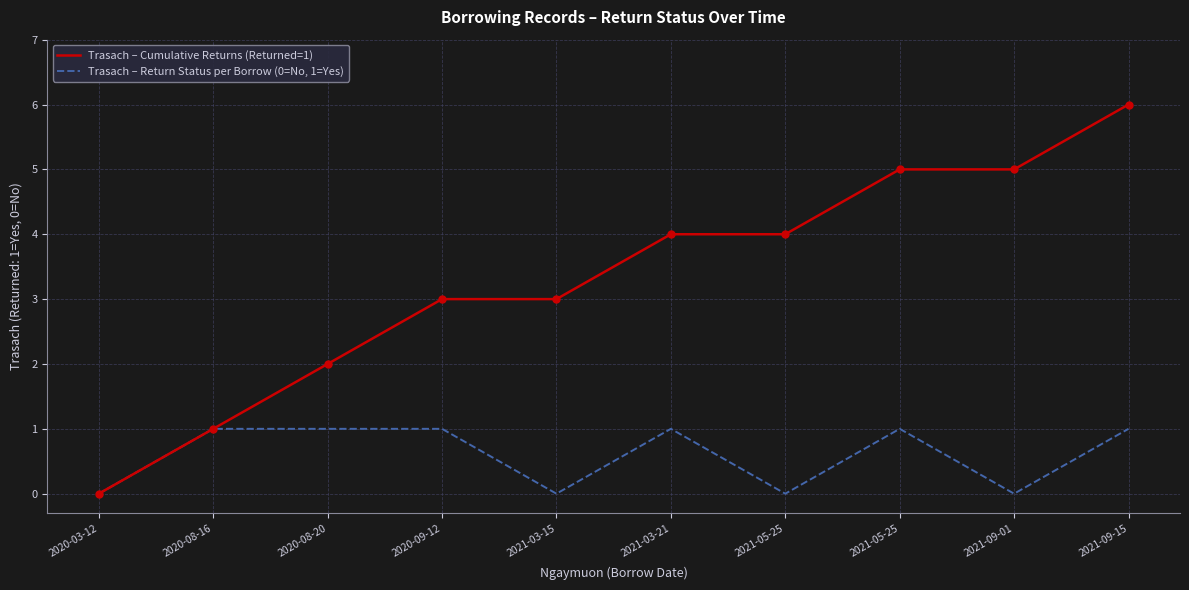

What are all the series names shown in the legend?

Trasach – Cumulative Returns (Returned=1), Trasach – Return Status per Borrow (0=No, 1=Yes)